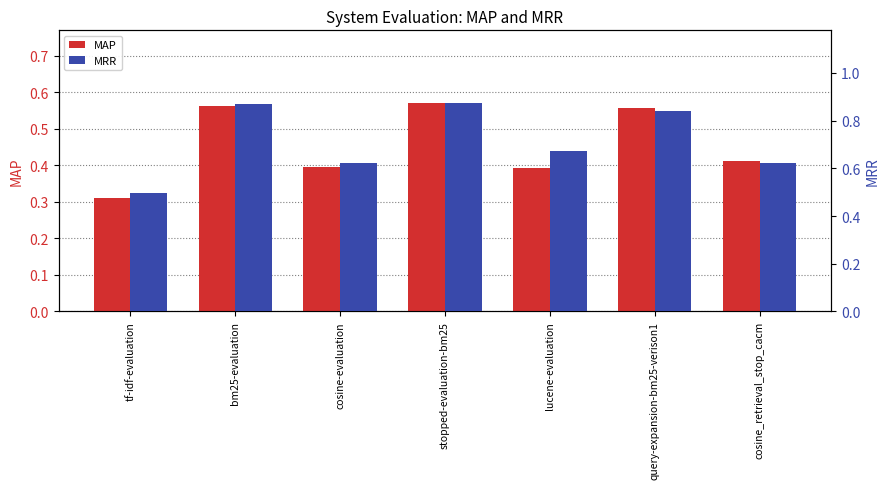

What is the label of the 1st bar from the left?

tf-idf-evaluation